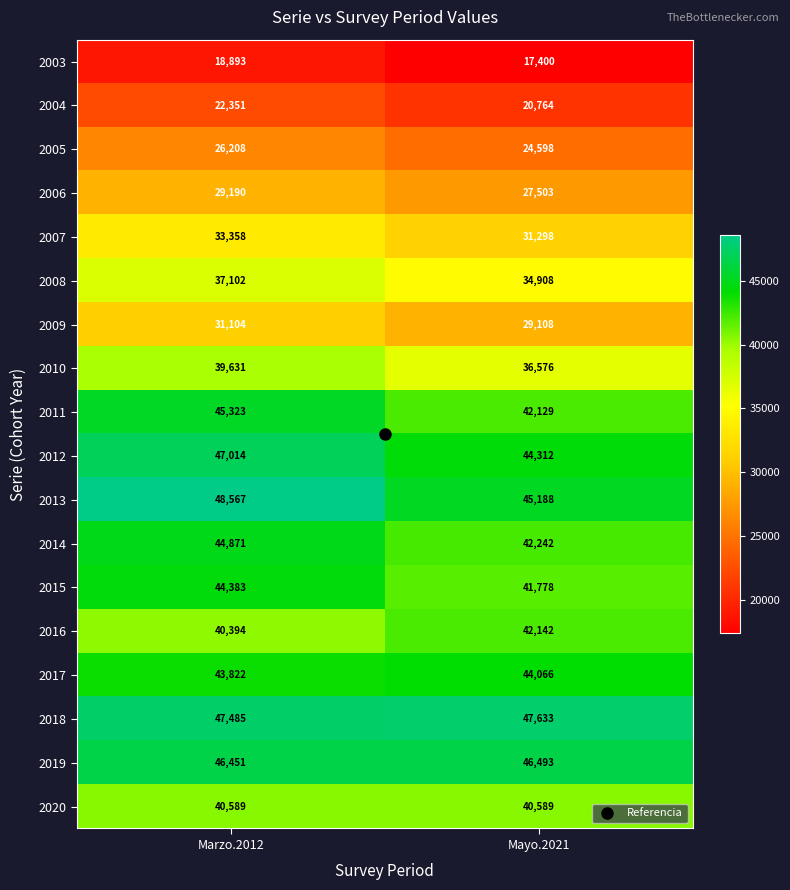

The value of 2010 at Marzo.2012 is 13157. True or false?

False